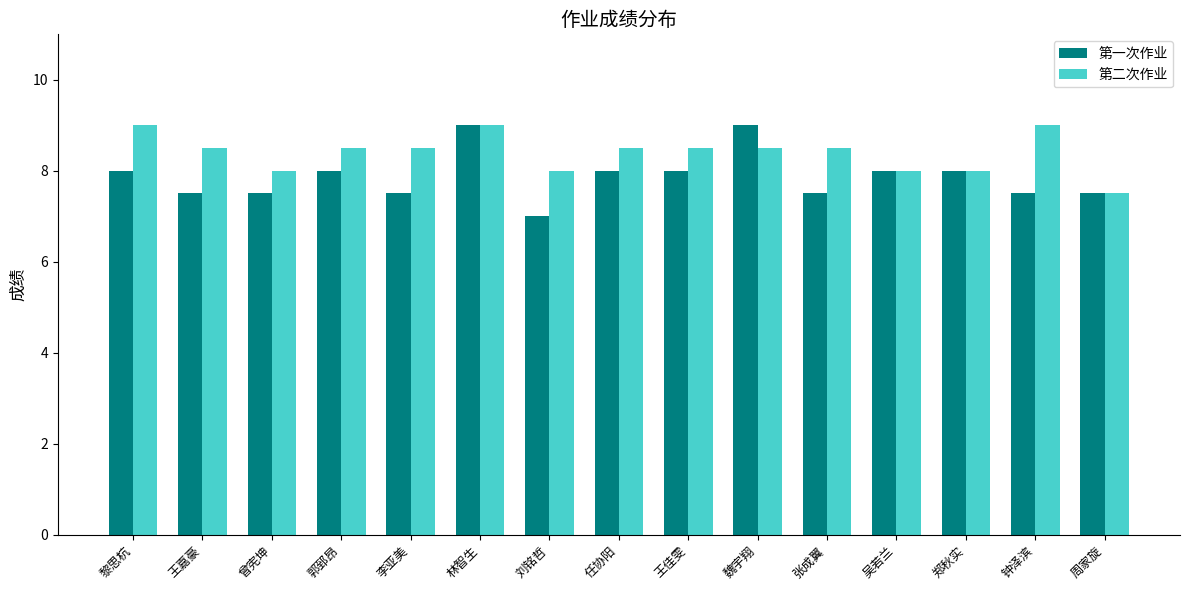

Which series has the widest spread of values?

第一次作业